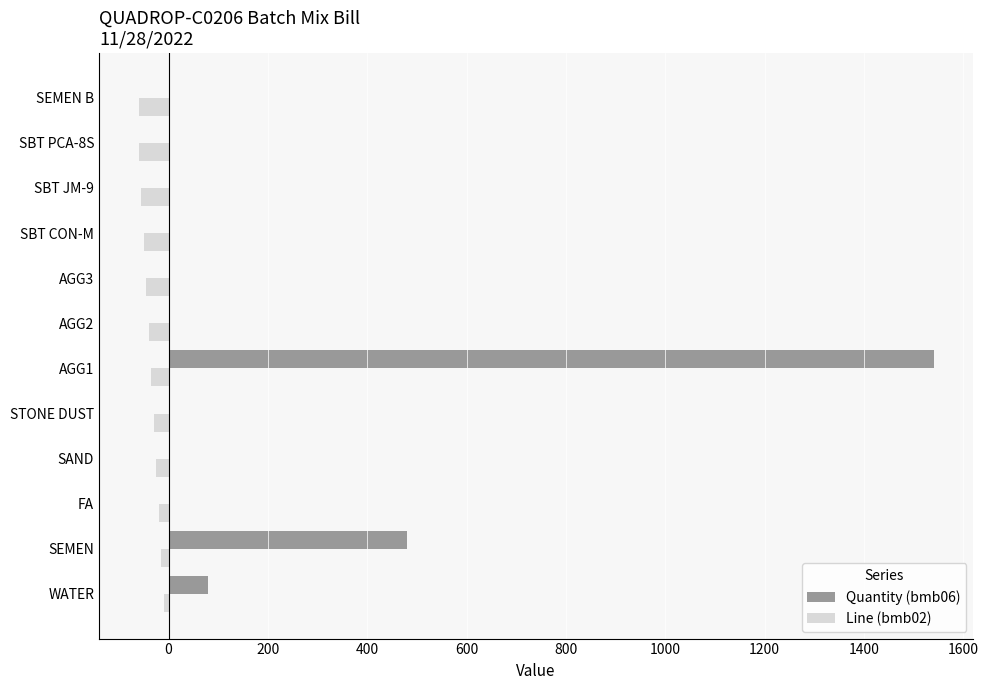

What is the maximum value for Quantity (bmb06)?

1540.0